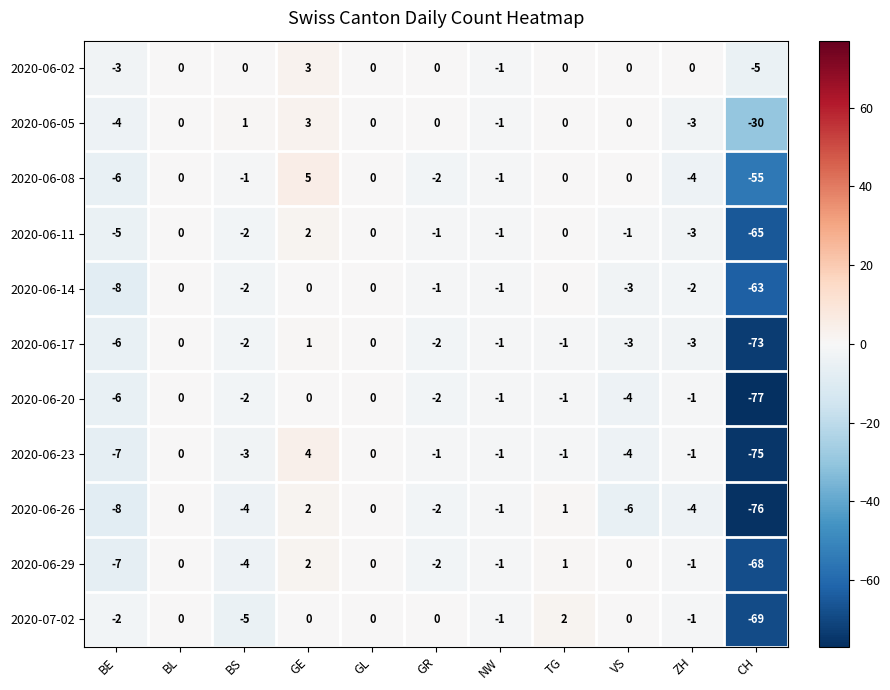

Count the 2020-06-02 values in the range -1 to 0.

8